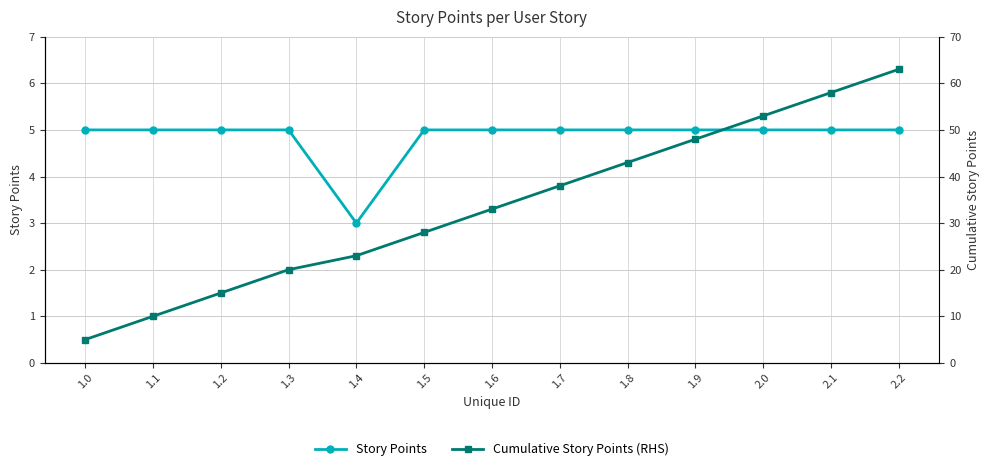

What position from the right is 1.4?

9